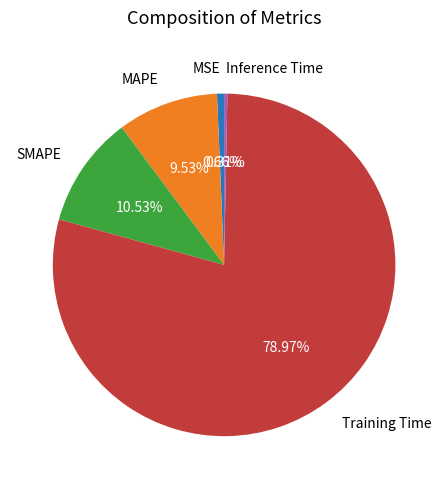

To the nearest percent, what portion does MAPE represent?

10%